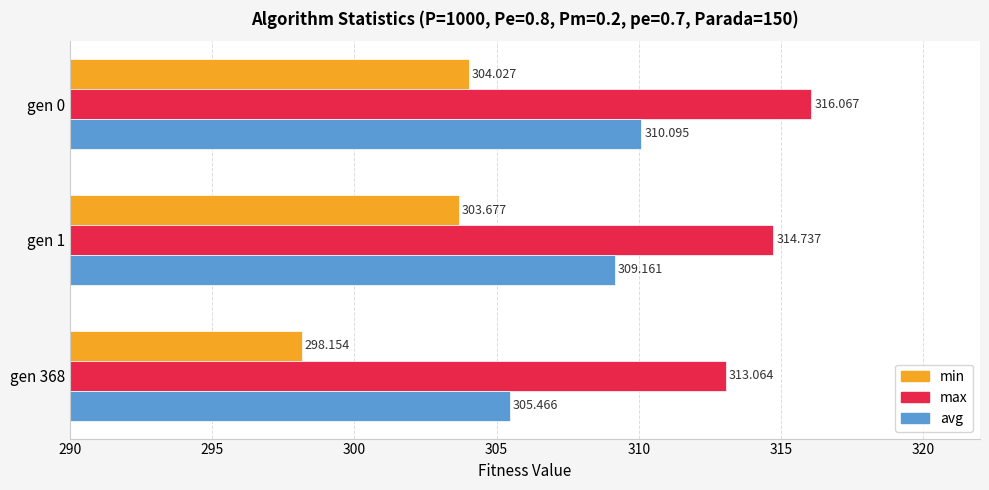

What are all the series names shown in the legend?

min, max, avg